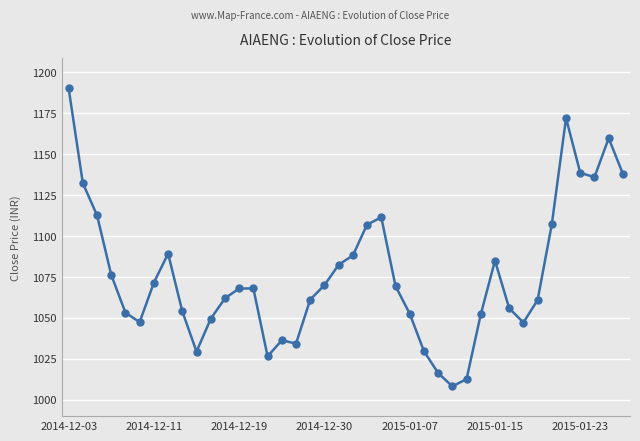

True or false: the data has more than 0 interior local peaks.

True